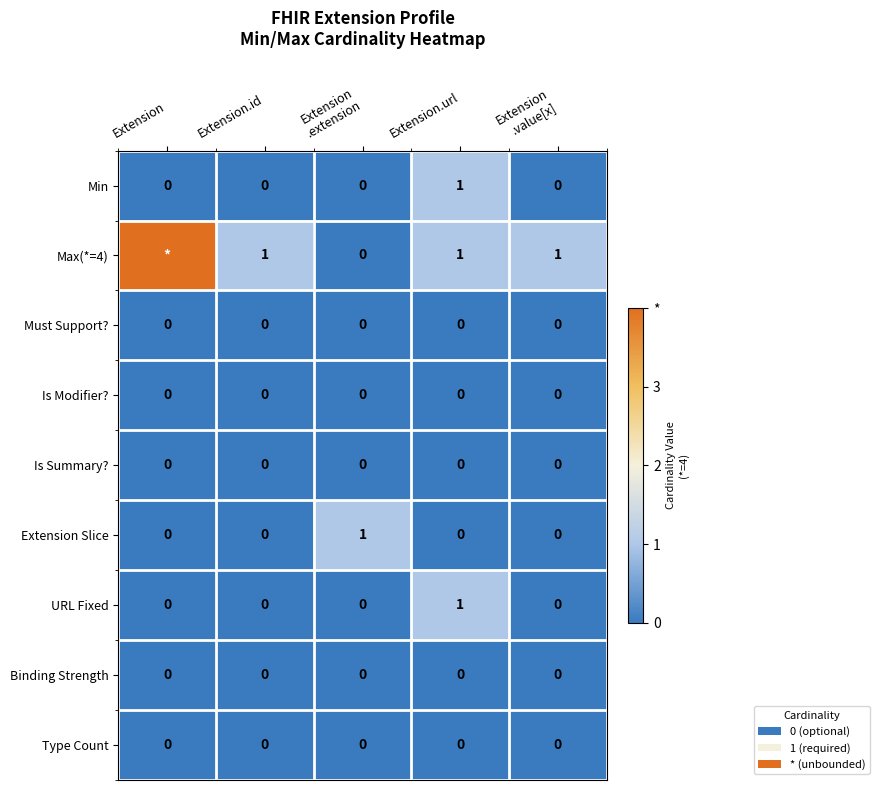

True or false: Max(*=4) has a value of 1 at Extension.id.

True